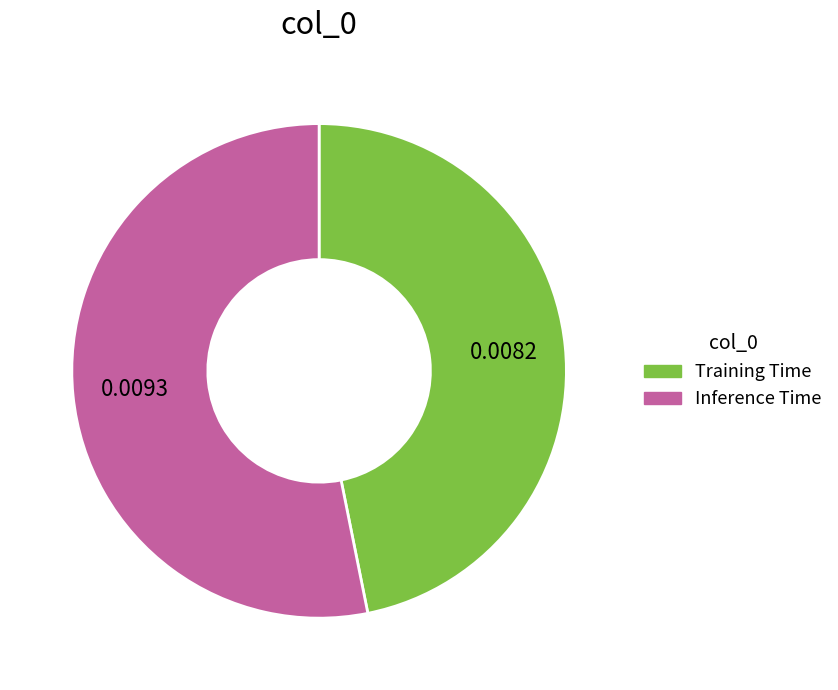

Is the sum of Inference Time and Training Time greater than half?

Yes